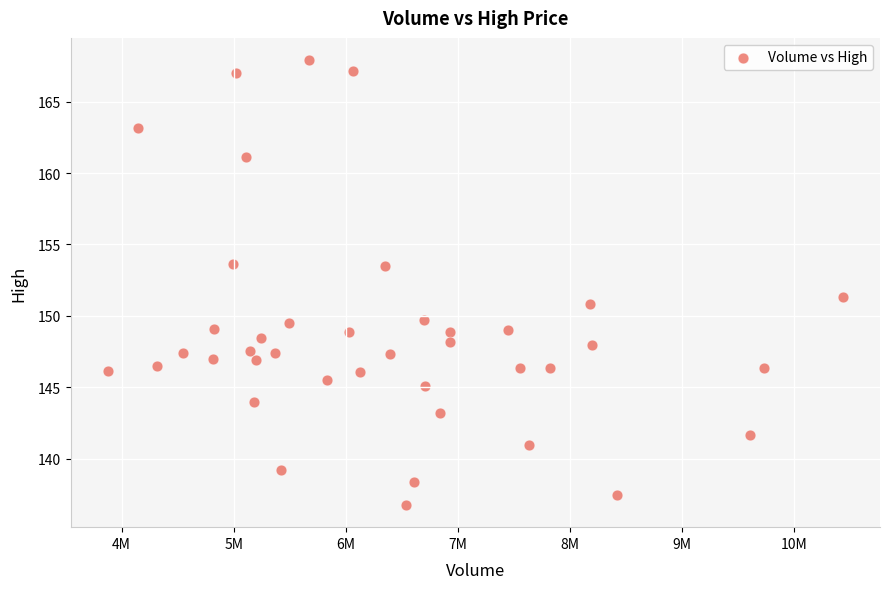

What Y value in the scatter plot is closest to 152?

151.3